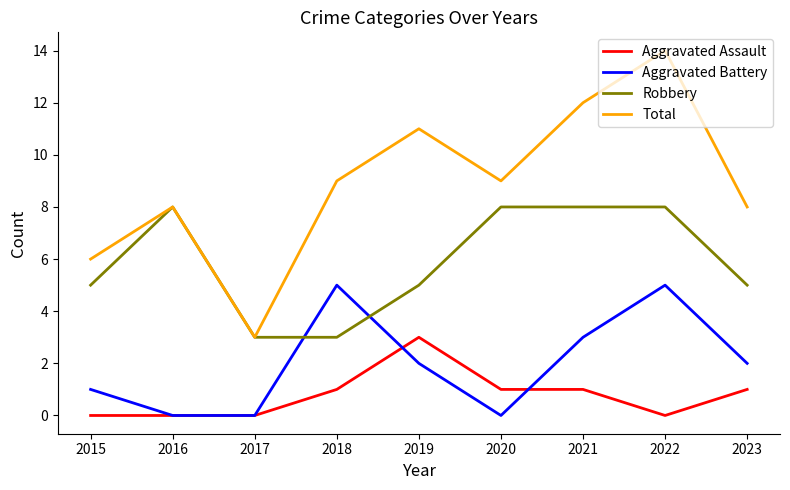

List the series in order of their peak value, highest first.

Total, Robbery, Aggravated Battery, Aggravated Assault